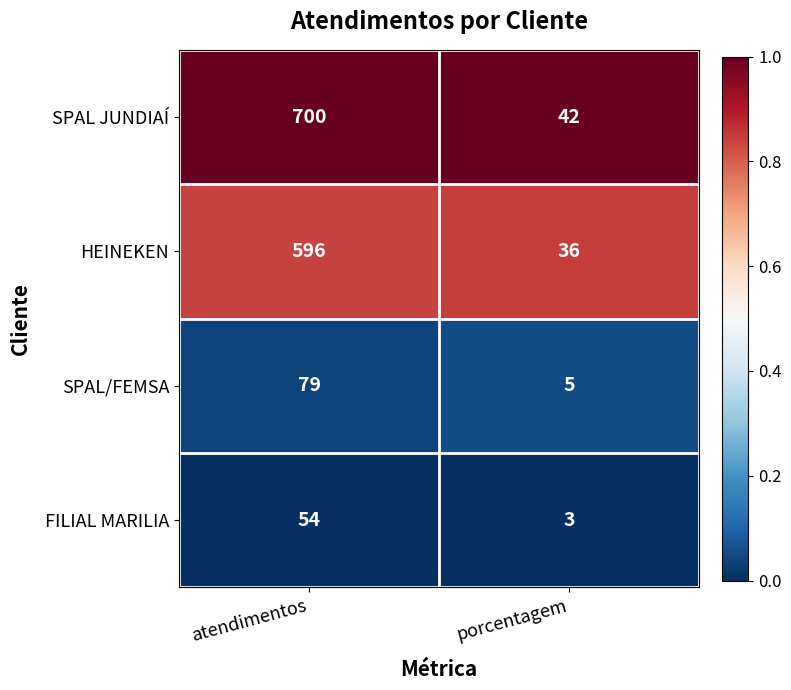

Which series has the widest spread of values?

SPAL JUNDIAÍ